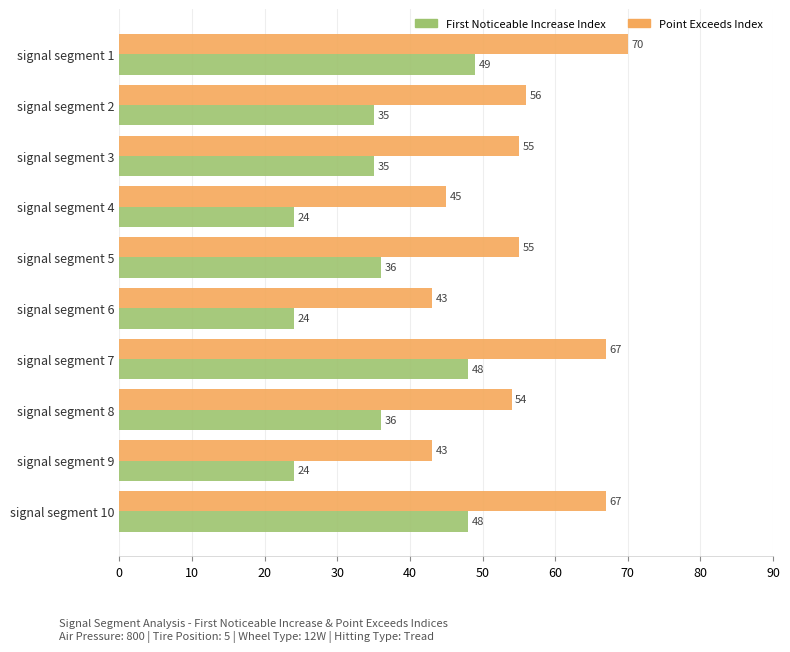

What is the total value across all series at signal segment 1?

119